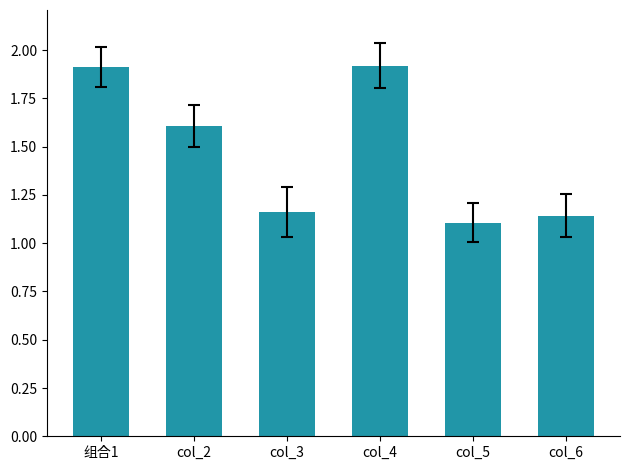

What is the difference between the maximum and minimum values?

0.8